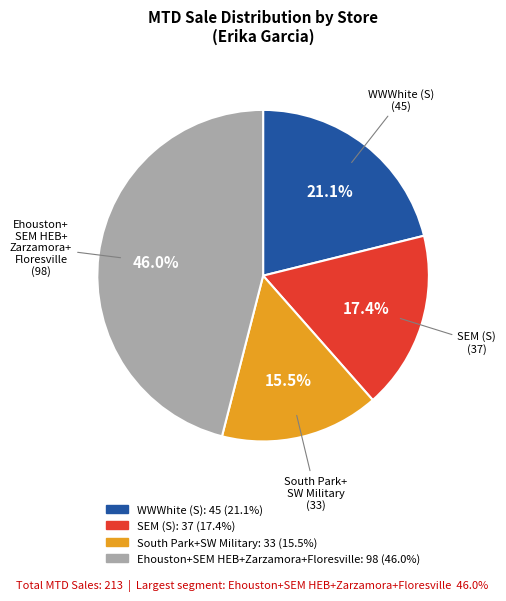

Does any single category account for the majority?

No